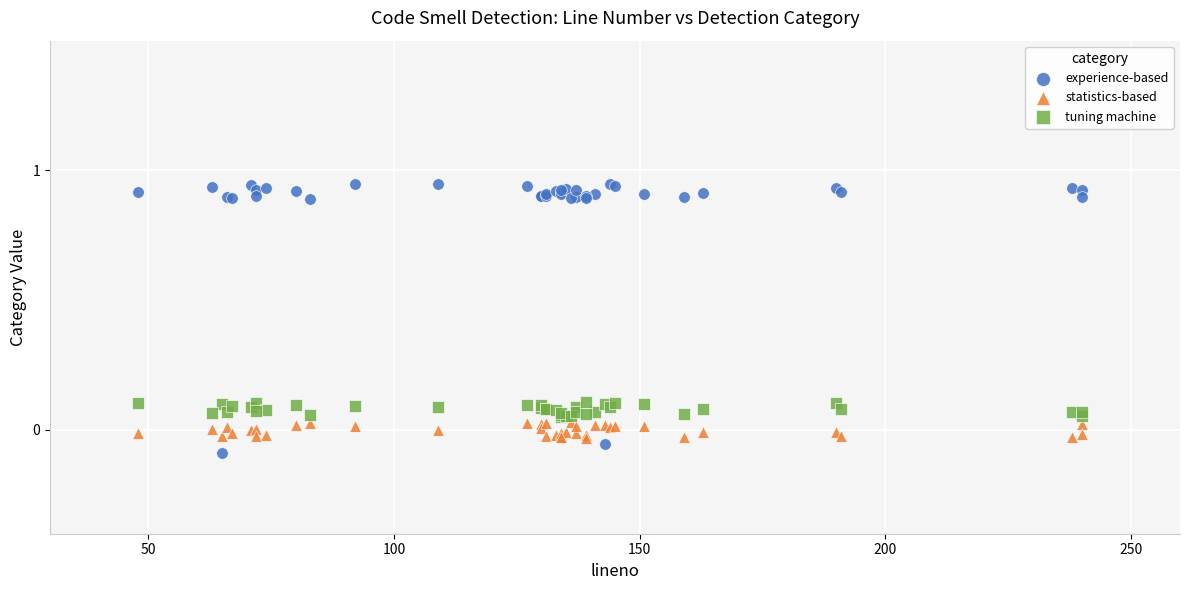

Which series reaches the maximum Y coordinate?

experience-based